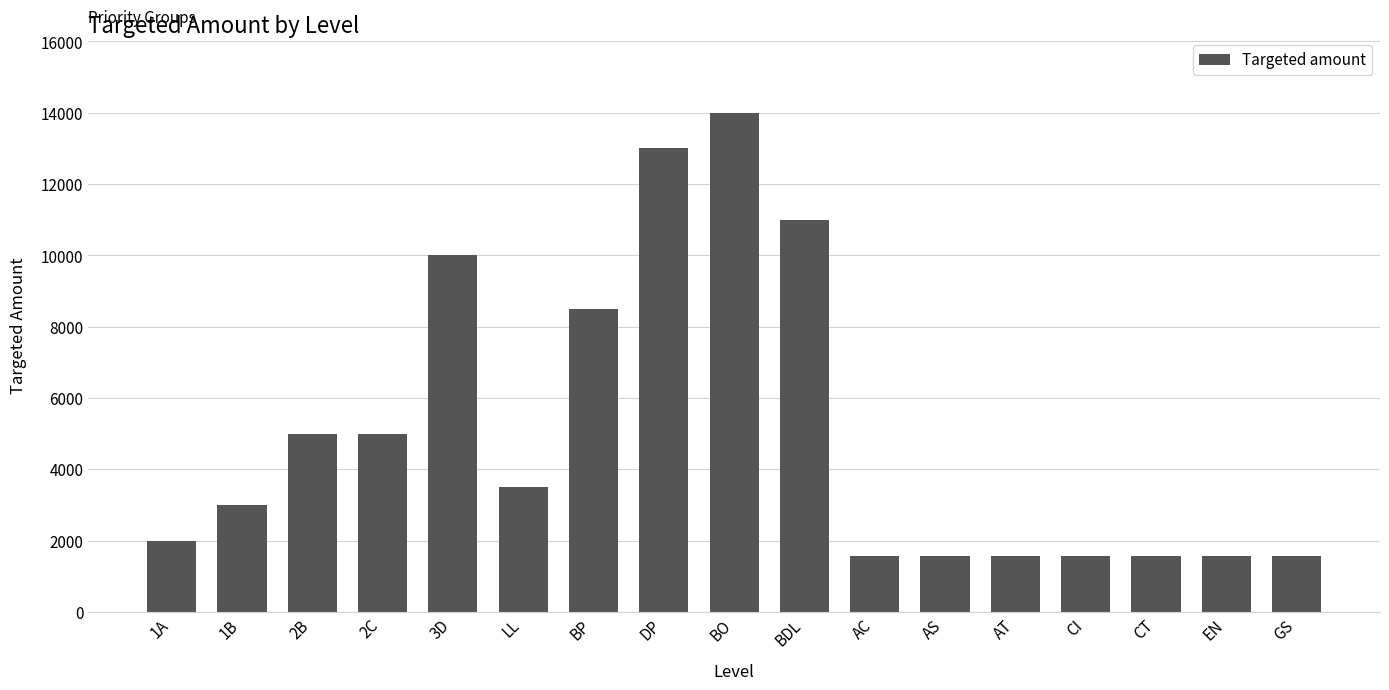

How many categories are shown in the chart?

17